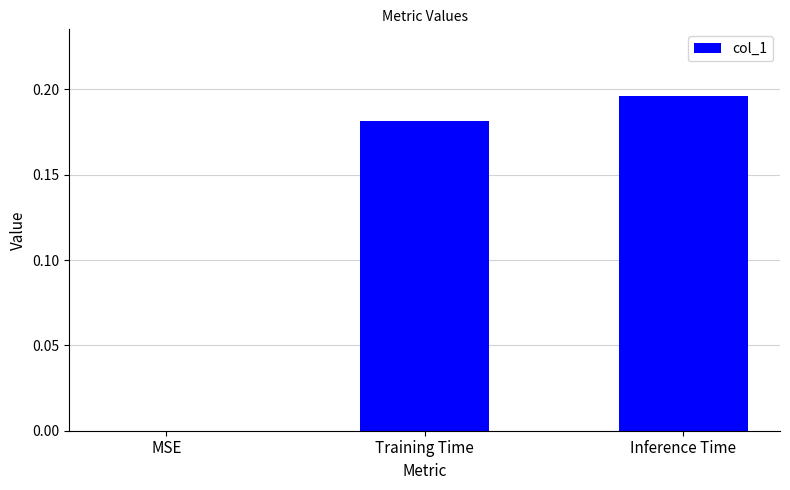

What is the sum of the values at Training Time and Inference Time?

0.4